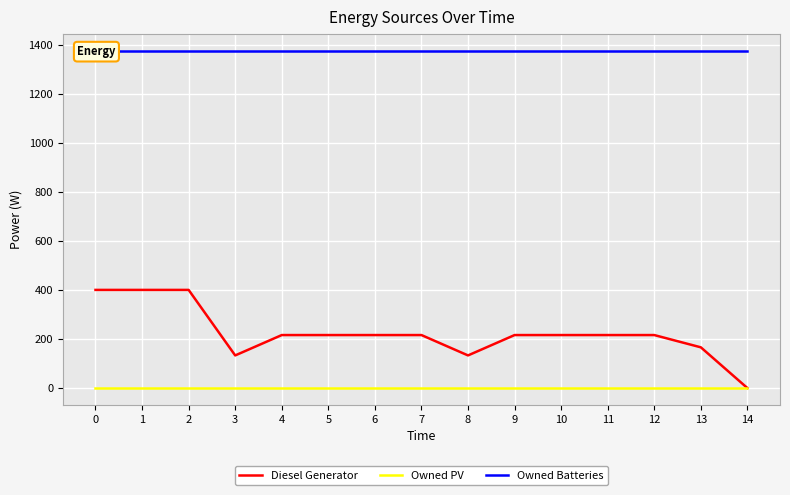

How many distinct data groups are displayed?

3